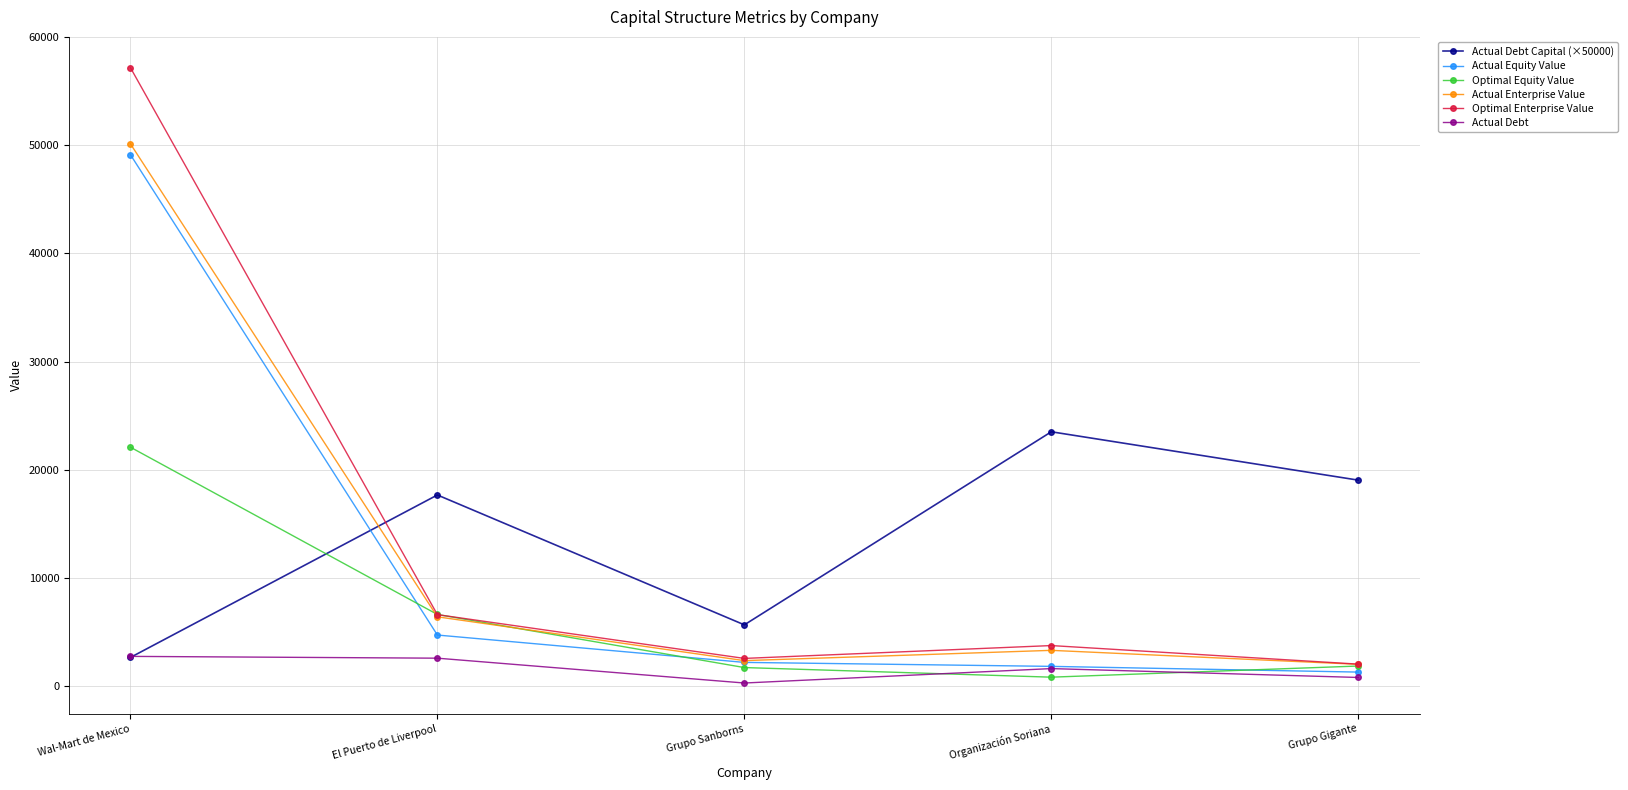

Which series has the largest range (max minus min)?

Optimal Enterprise Value